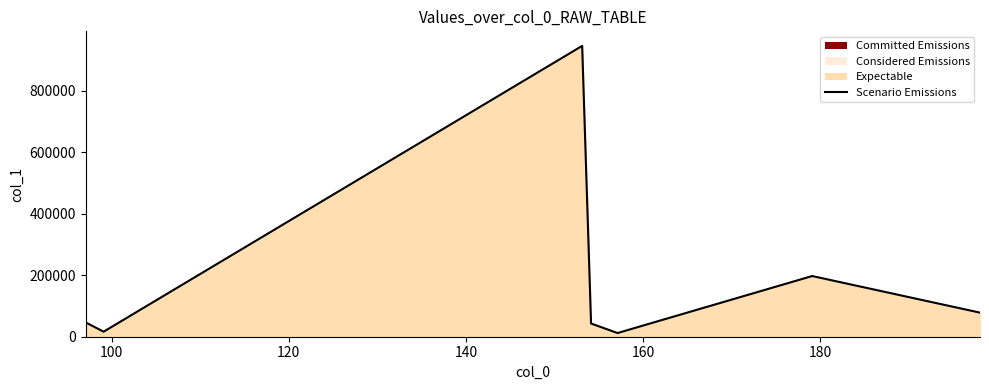

What is the average value?

191481.2